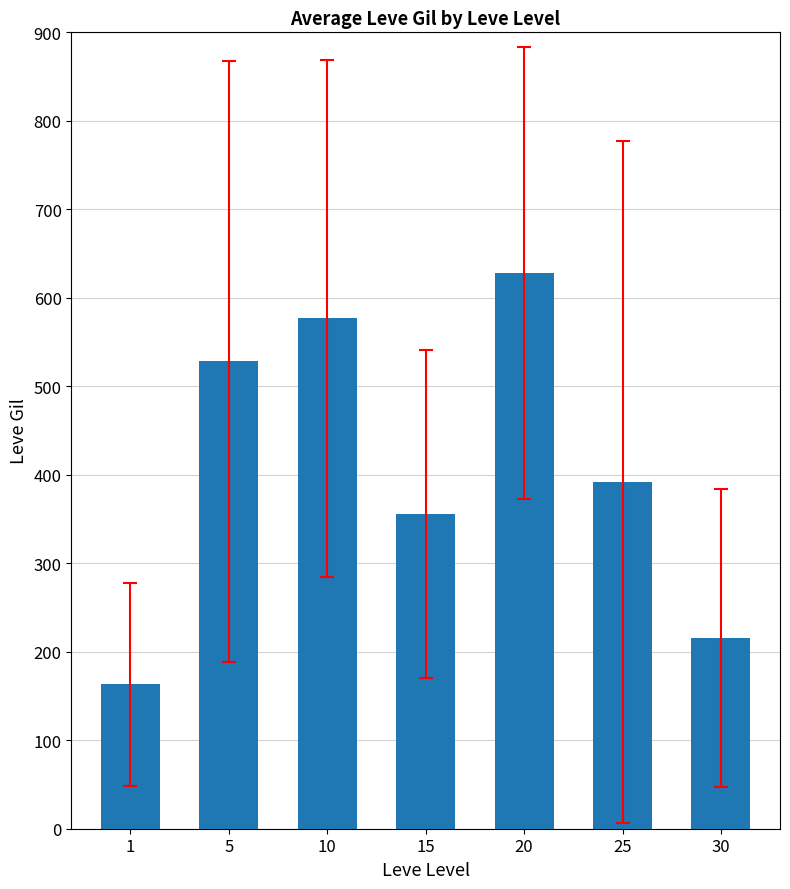

Which has a higher value, 25 or 10?

10